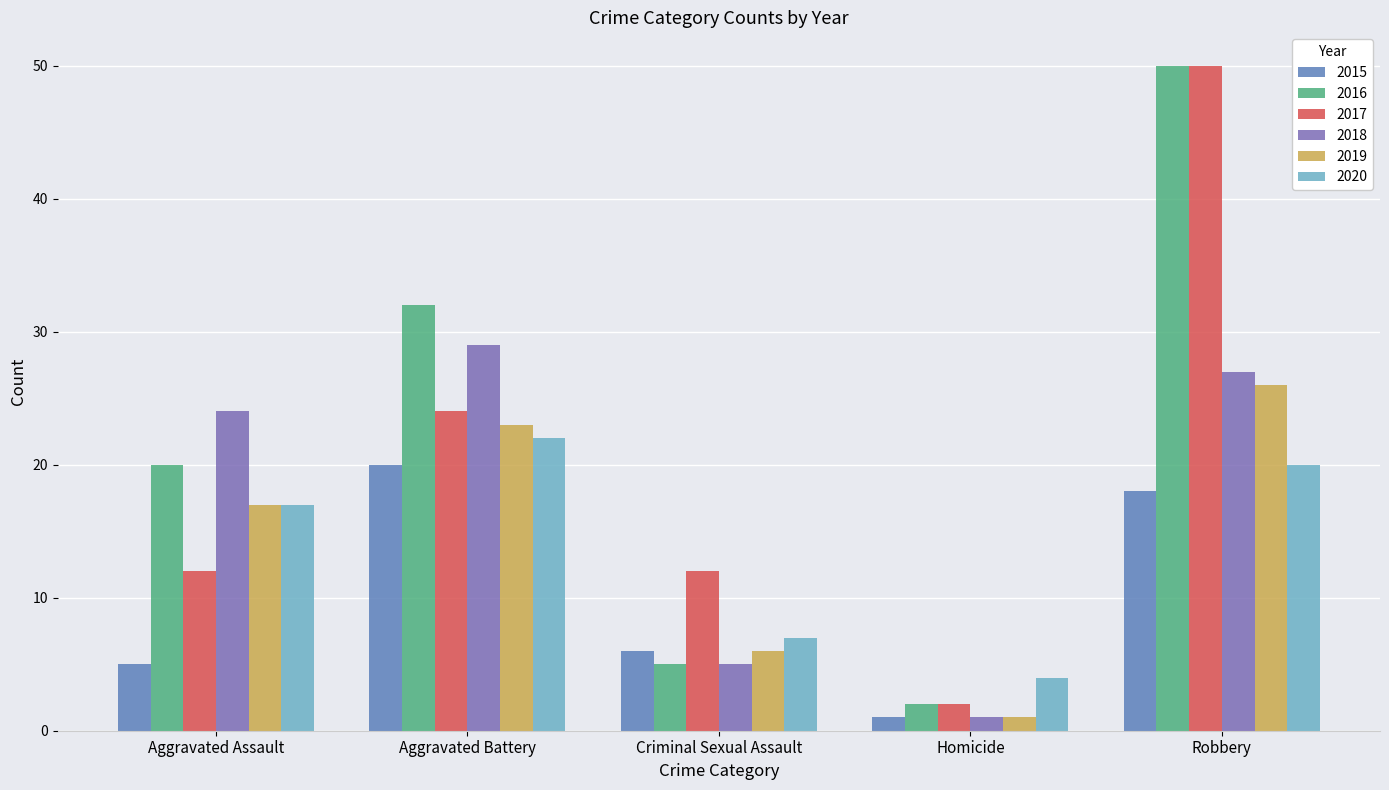

How many data points in 2016 are less than 20?

2